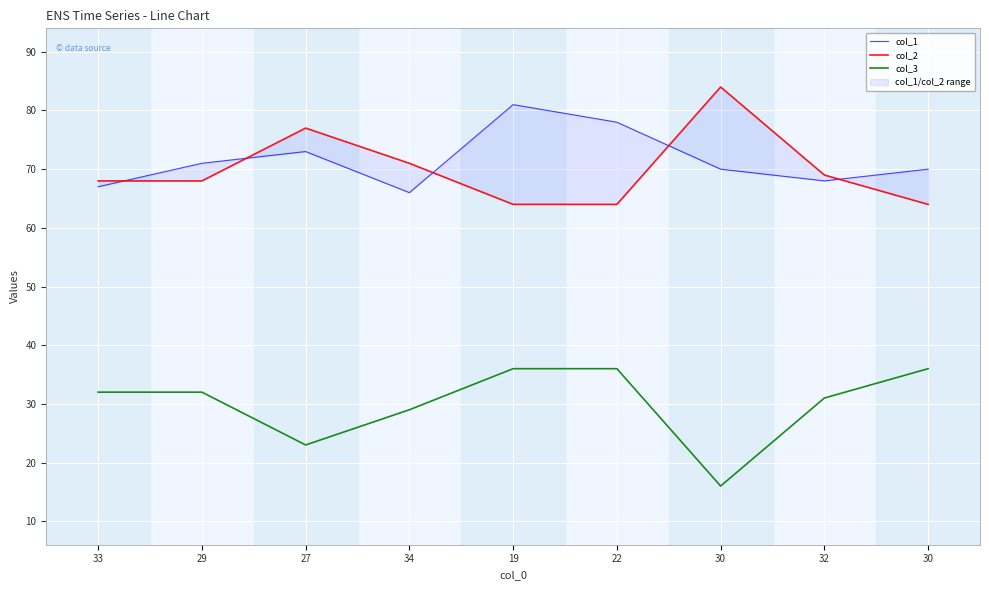

Reading left to right, extract all data points from this chart.

col_1: 33=67	29=71	27=73	34=66	19=81	22=78	30=70	32=68	30=70
col_2: 33=68	29=68	27=77	34=71	19=64	22=64	30=84	32=69	30=64
col_3: 33=32	29=32	27=23	34=29	19=36	22=36	30=16	32=31	30=36